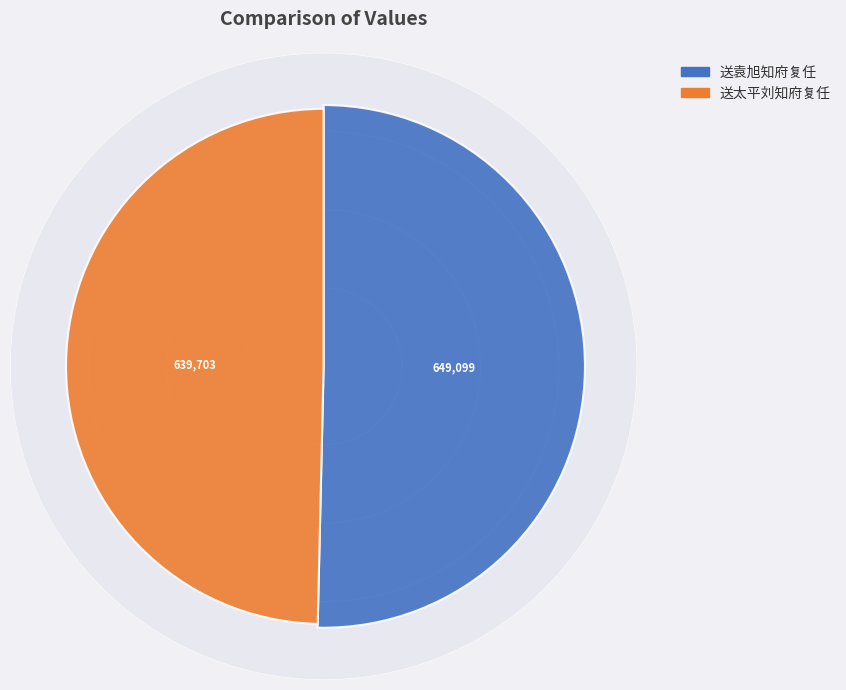

To the nearest percent, what is the difference between the 送袁旭知府复任 and 送太平刘知府复任 slice percentages?

1%